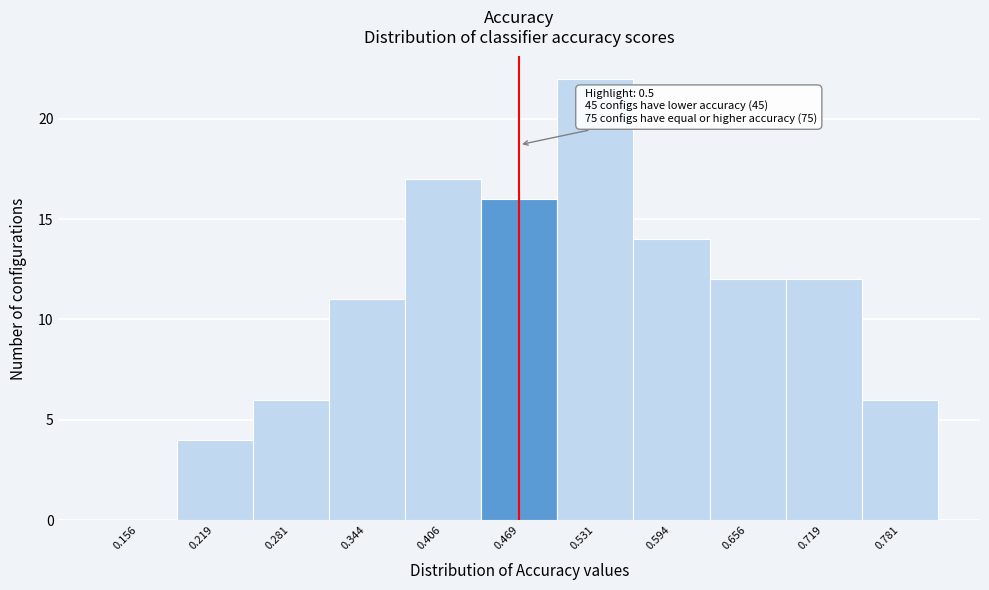

Reading left to right, extract all data points from this chart.

0.156=0	0.219=4	0.281=6	0.344=11	0.406=17	0.469=16	0.531=22	0.594=14	0.656=12	0.719=12	0.781=6